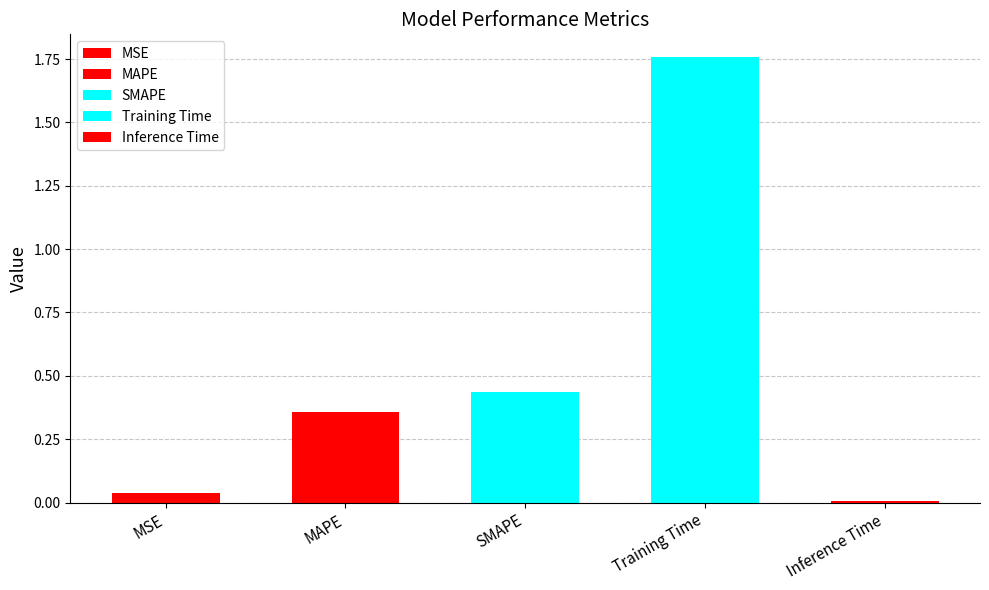

Where is the data nearest to the value 0?

Inference Time